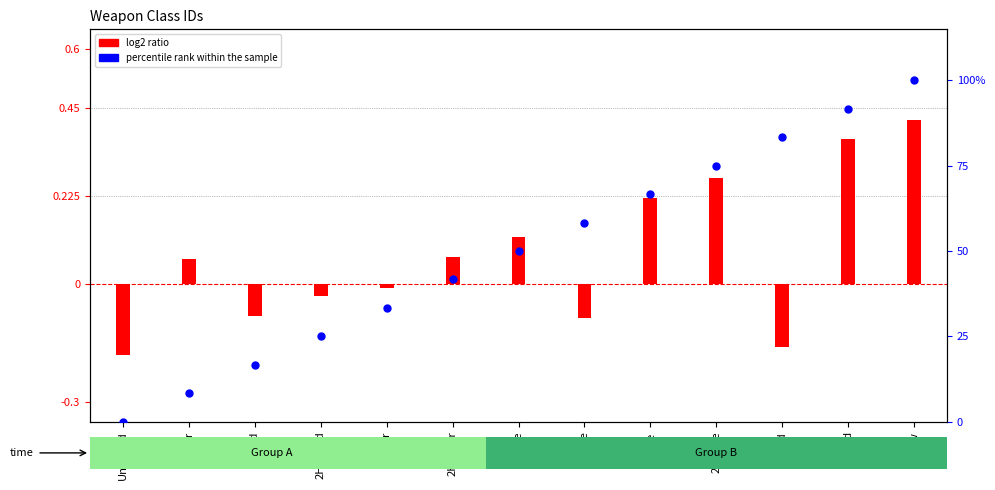

Which series reaches the minimum Y coordinate?

log2 ratio